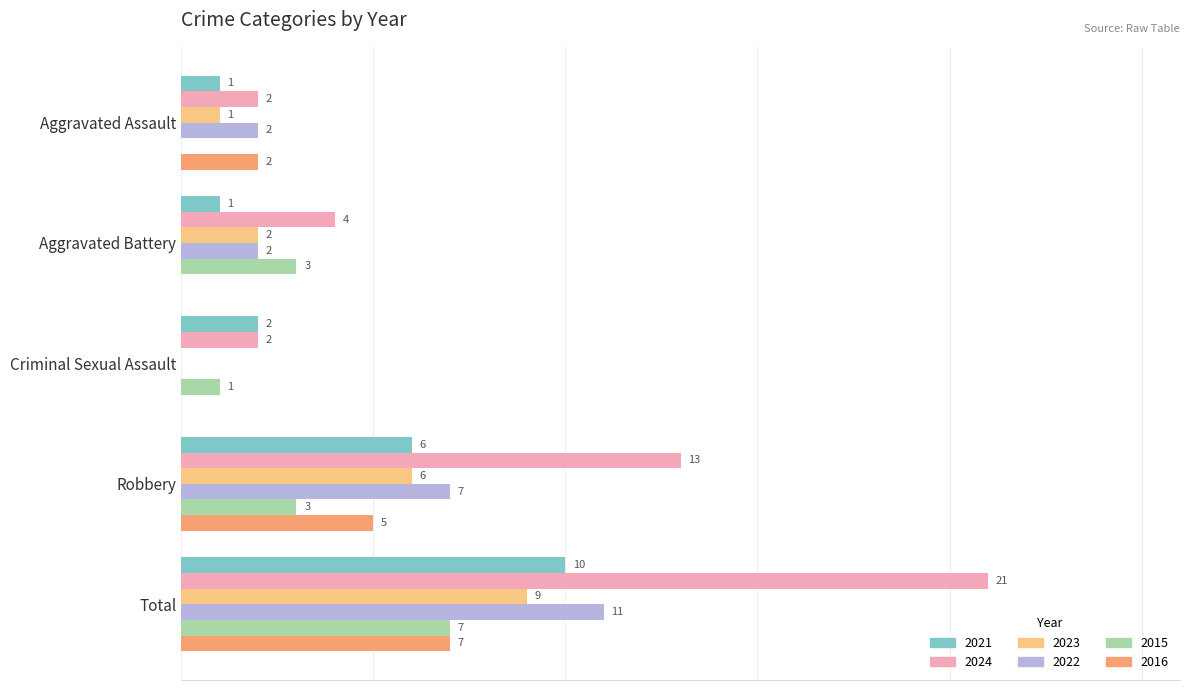

At which category is the sum across all series the highest?

Total